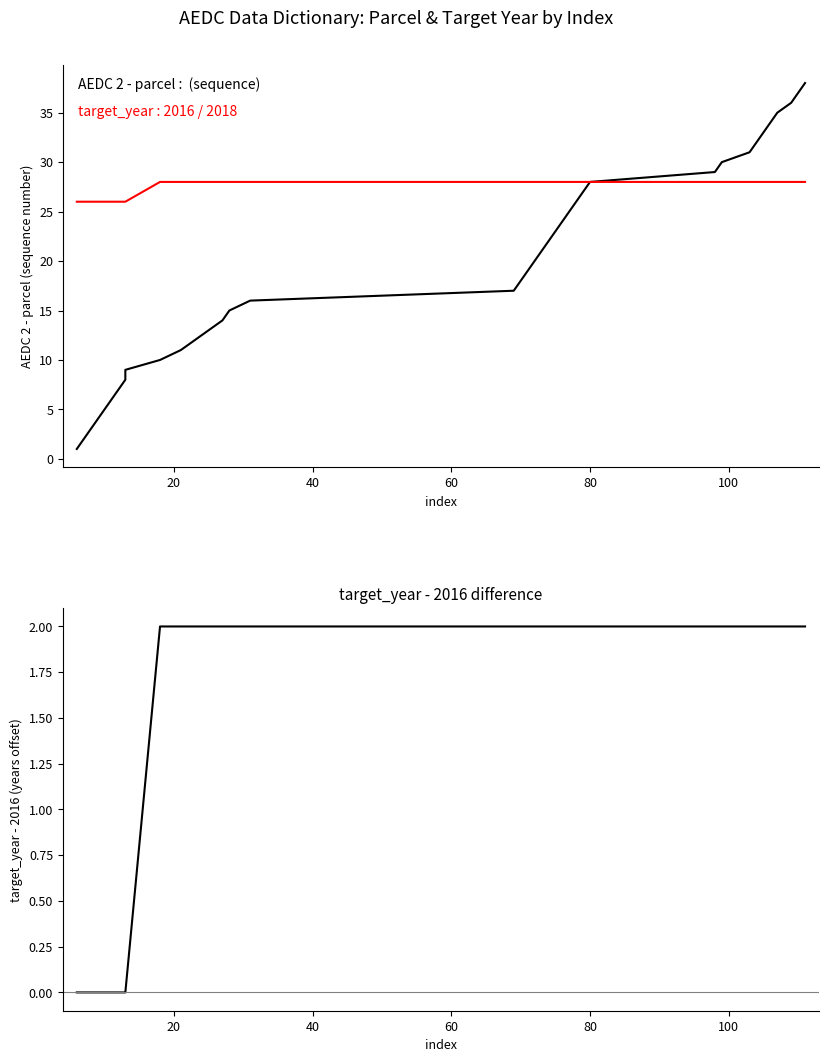

True or false: target_year - 2016 has a value of 1 at 11.

False